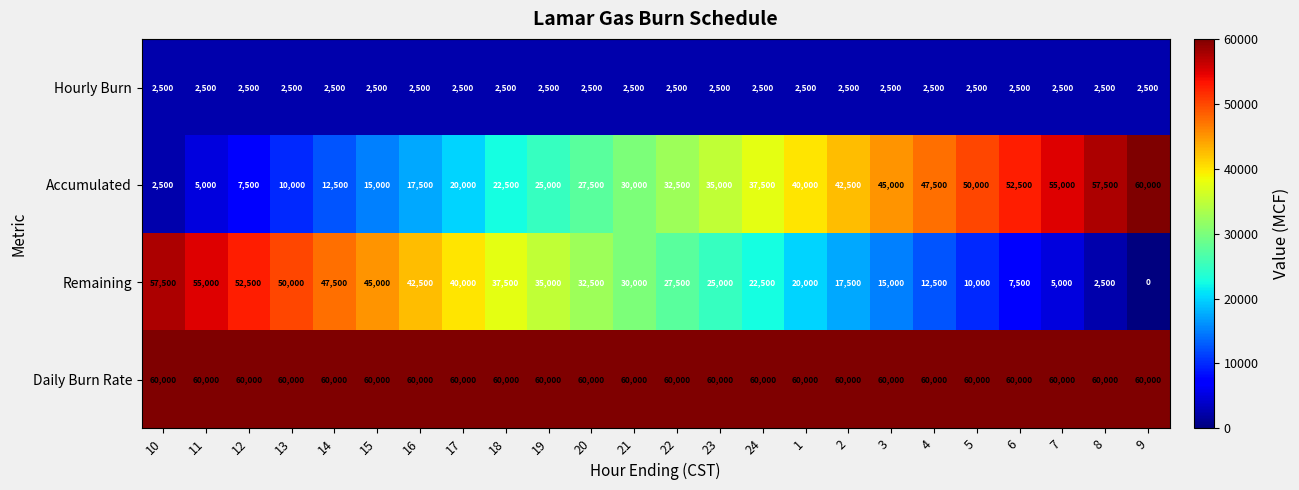

What is the highest value of the Daily Burn Rate series?

60000